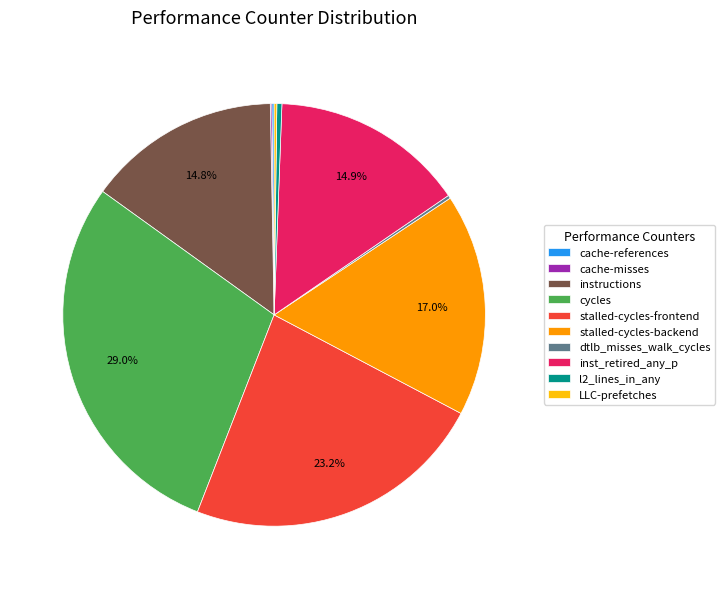

Does stalled-cycles-backend represent more than half of the total?

No